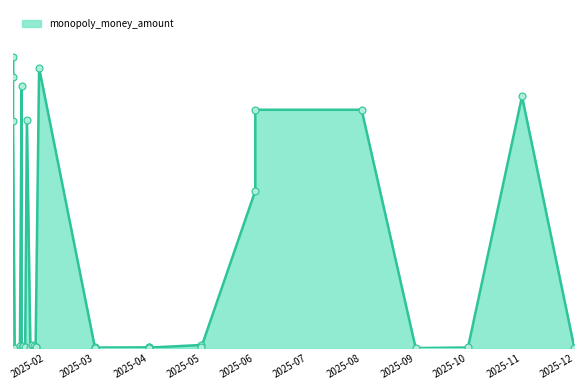

Which has a higher value, 2025-01-21 or 2025-08-01?

2025-08-01